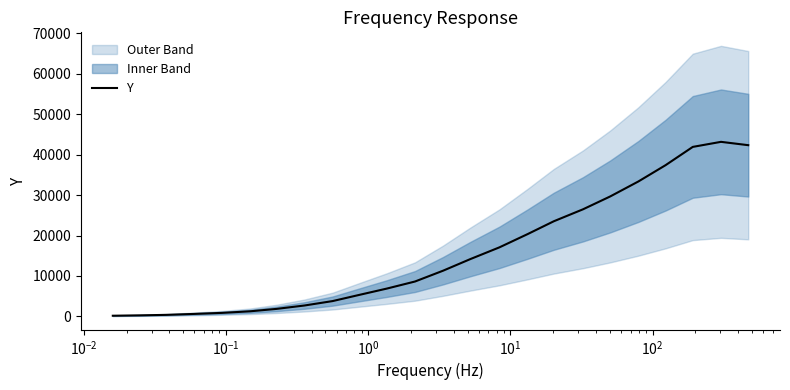

What is the maximum value for Y?

43161.4